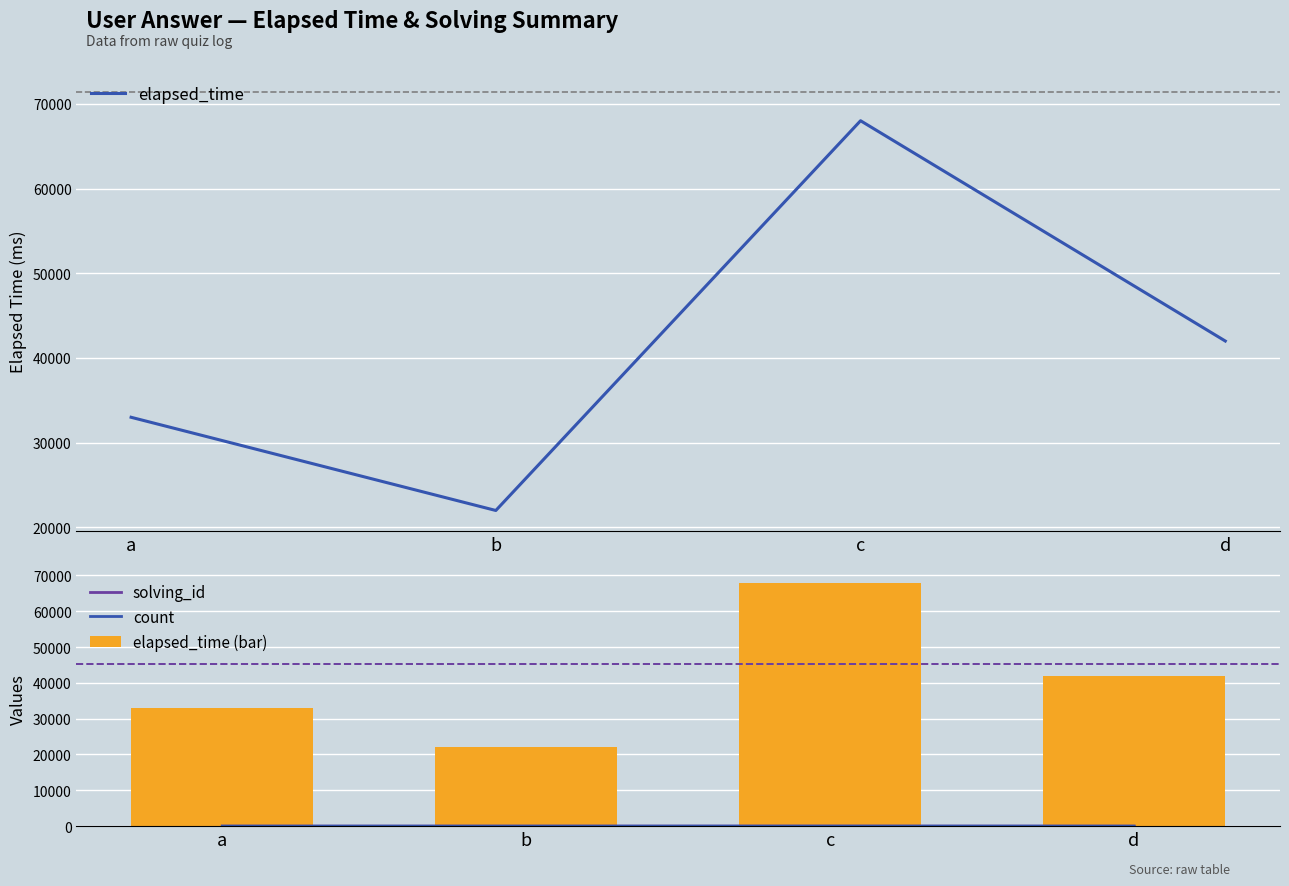

What is the difference between the elapsed_time (bar) values at b and c?

46000